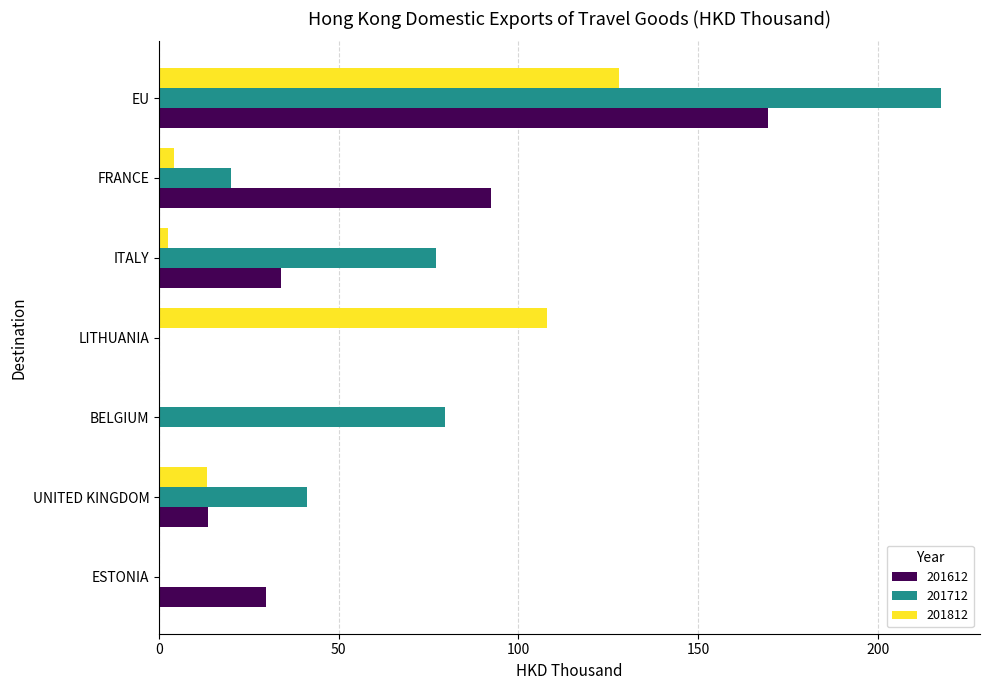

Which series has the largest total across all categories?

201712